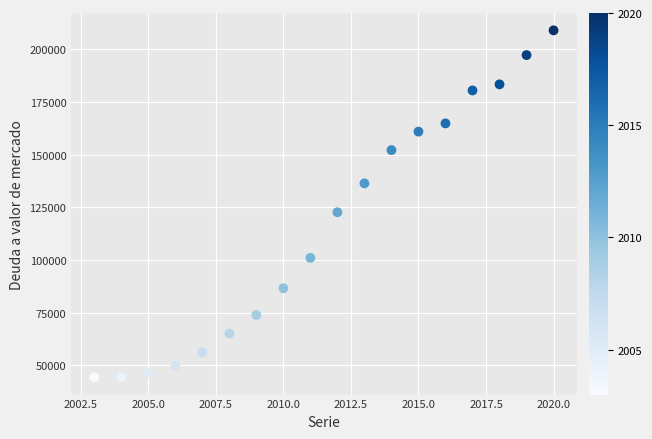

What Y value in the scatter plot is closest to 126652?

122668